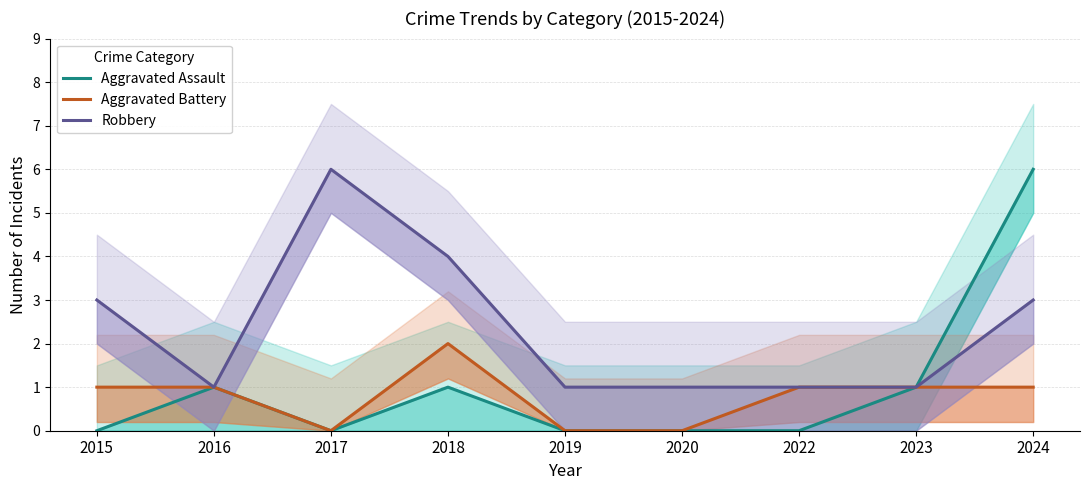

Reading left to right, what are all the values shown in this chart?

Aggravated Assault: 0	1	0	1	0	0	0	1	6
Aggravated Battery: 1	1	0	2	0	0	1	1	1
Robbery: 3	1	6	4	1	1	1	1	3